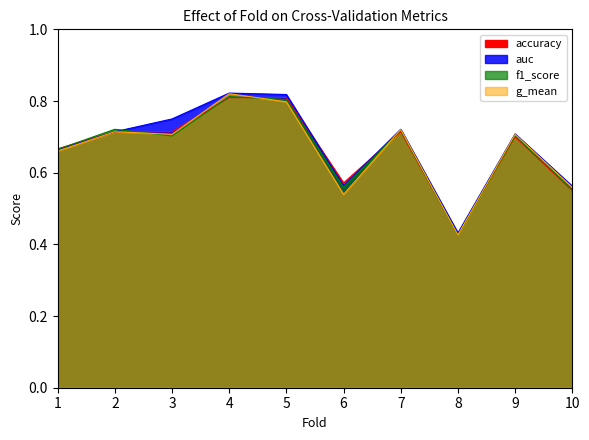

What is the value of the g_mean point at the 8th from the left?

0.4